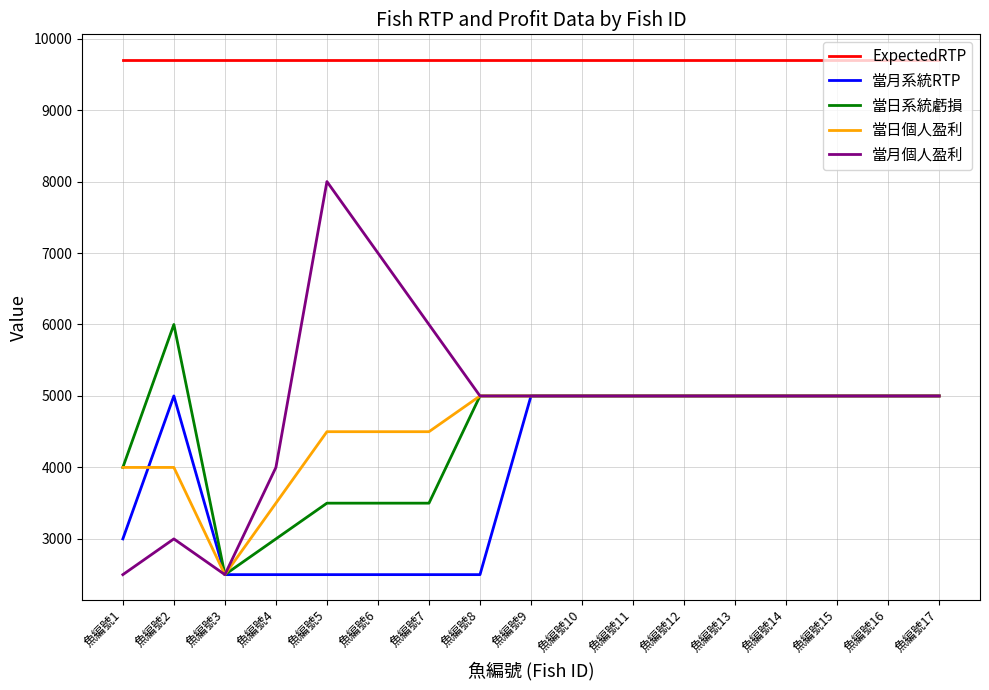

What is the minimum value for 當月系統RTP?

2500